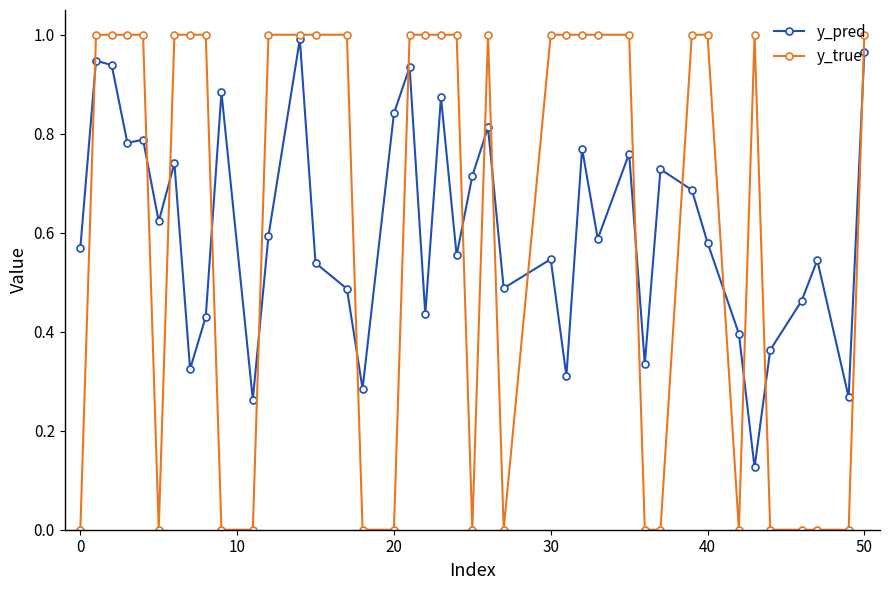

True or false: y_pred has more than 2 points higher than both neighbors.

True